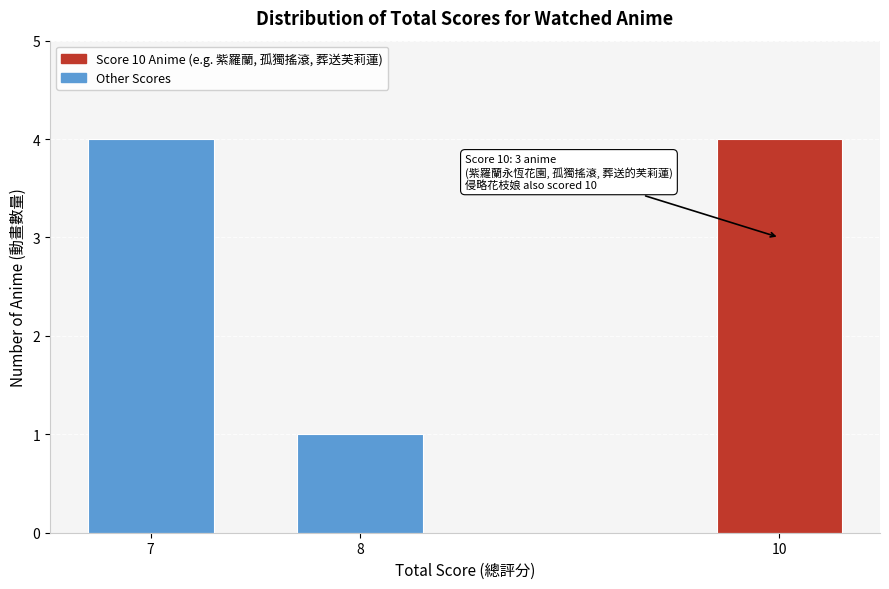

Reading left to right, list all the values displayed in this chart.

4	1	4